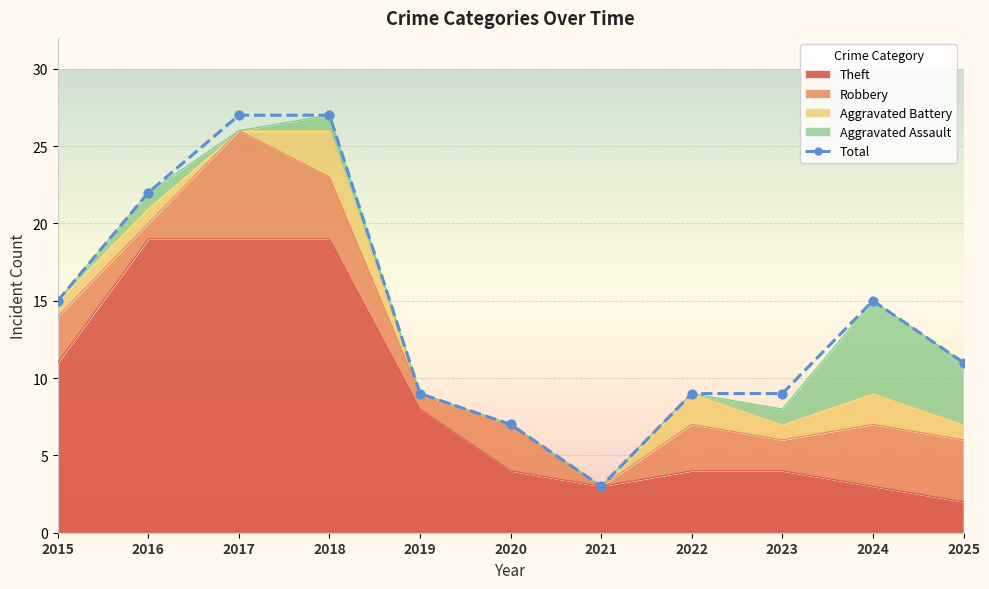

What is the change in value from 2017 to 2020?

-20